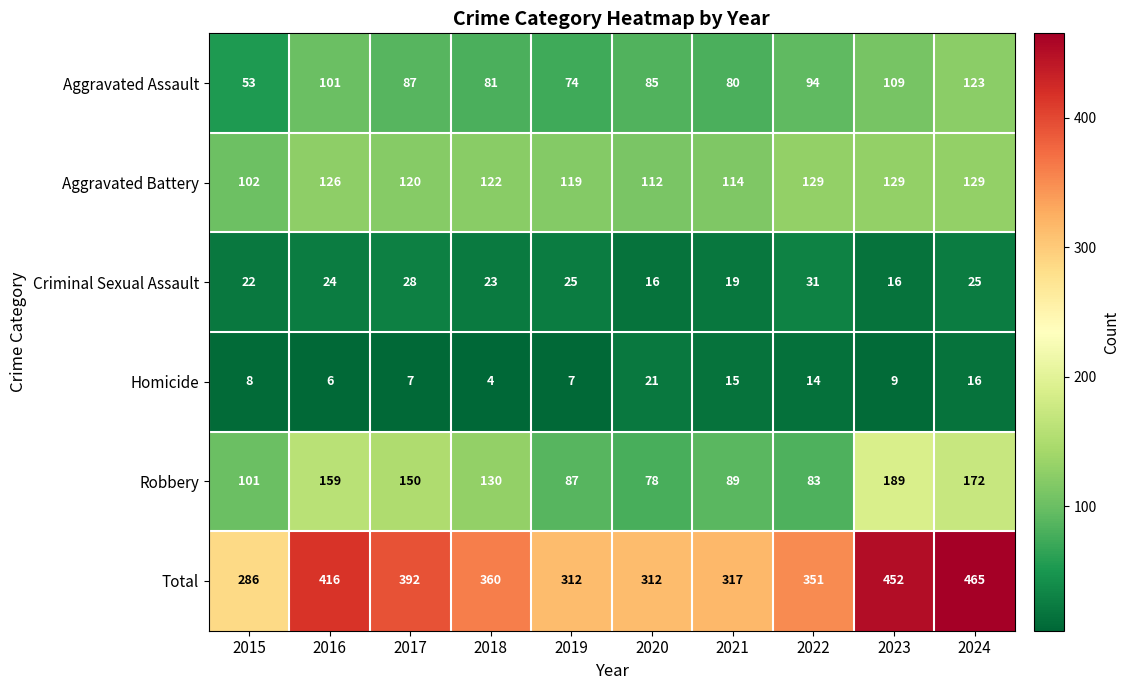

Read the Aggravated Battery value at 2023, to the nearest 10.

130